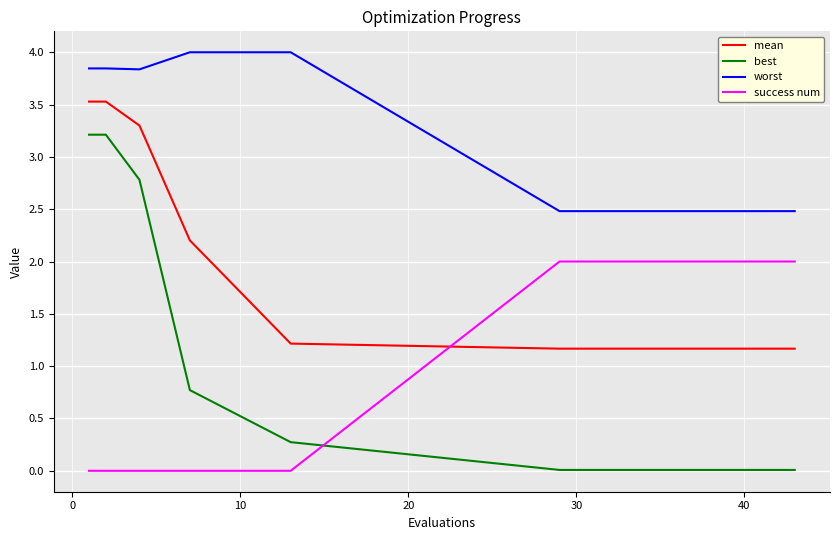

How many distinct data groups are displayed?

4